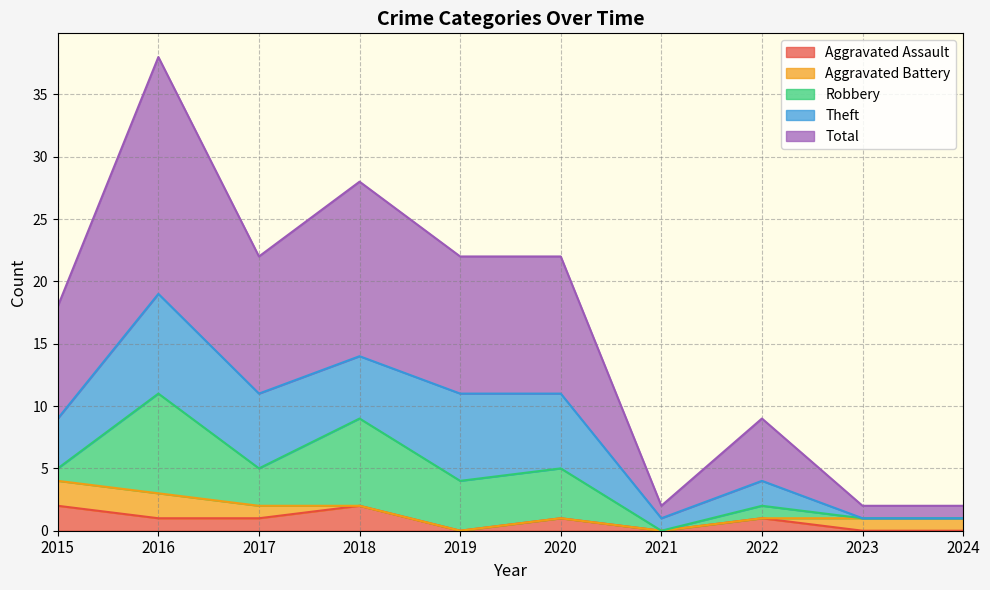

List the series in order of their peak value, lowest first.

Aggravated Assault, Aggravated Battery, Robbery, Theft, Total